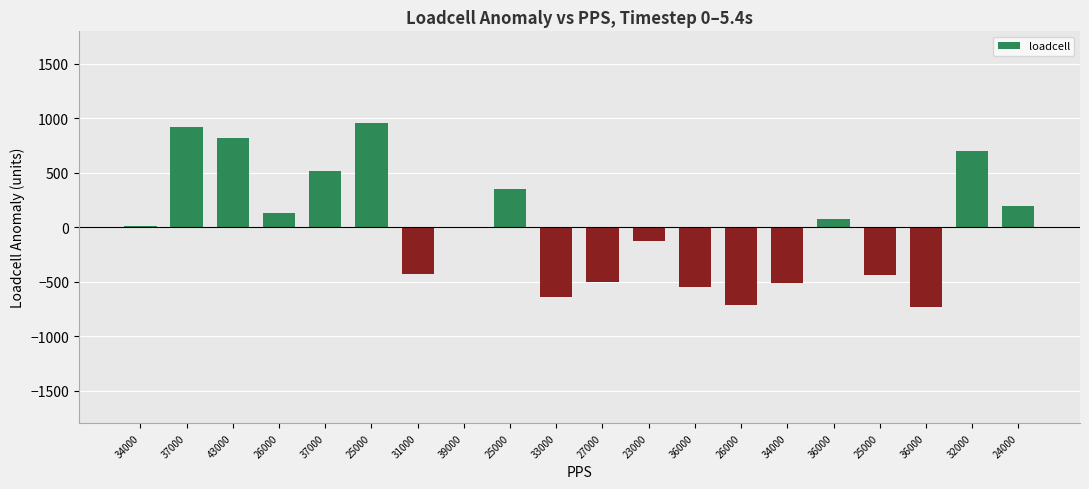

List the labels in order of value, largest first.

25000, 37000, 43000, 32000, 37000, 25000, 24000, 26000, 36000, 34000, 39000, 23000, 31000, 25000, 27000, 34000, 36000, 33000, 26000, 36000